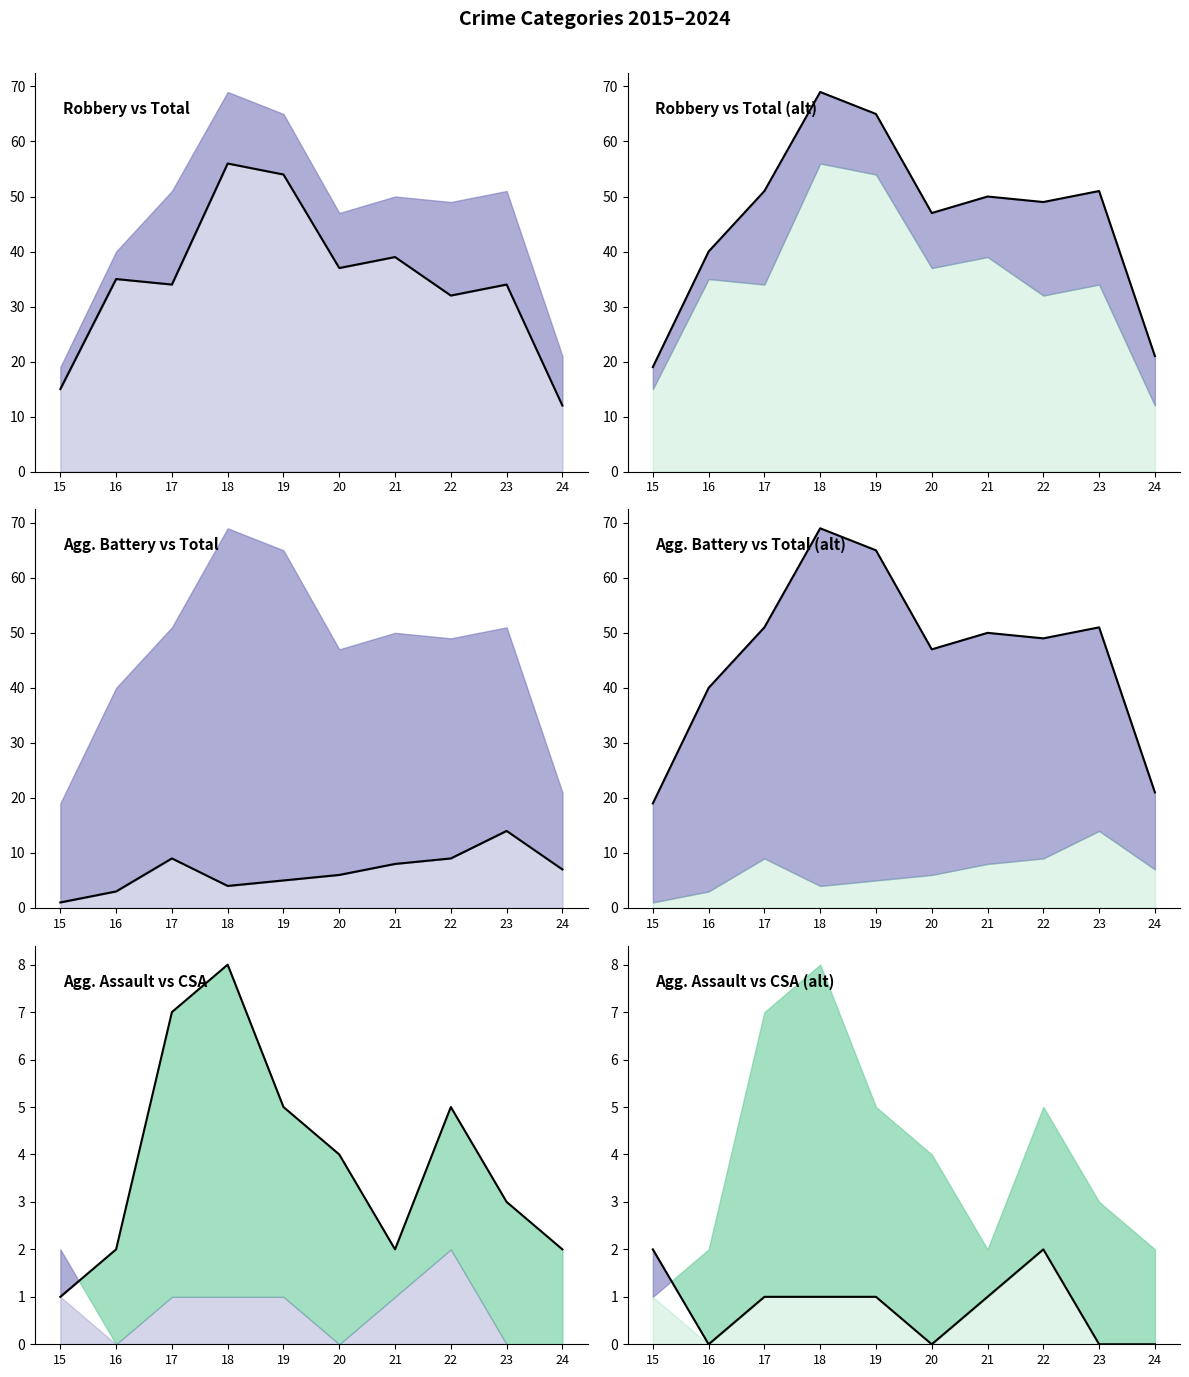

What is the difference between the Robbery values at 20 and 21?

2